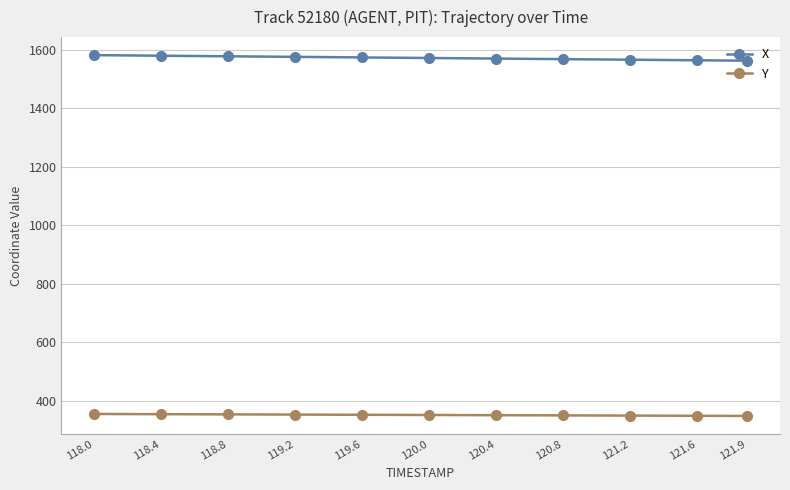

What is the difference between the highest and lowest values at 118.0?

1226.3